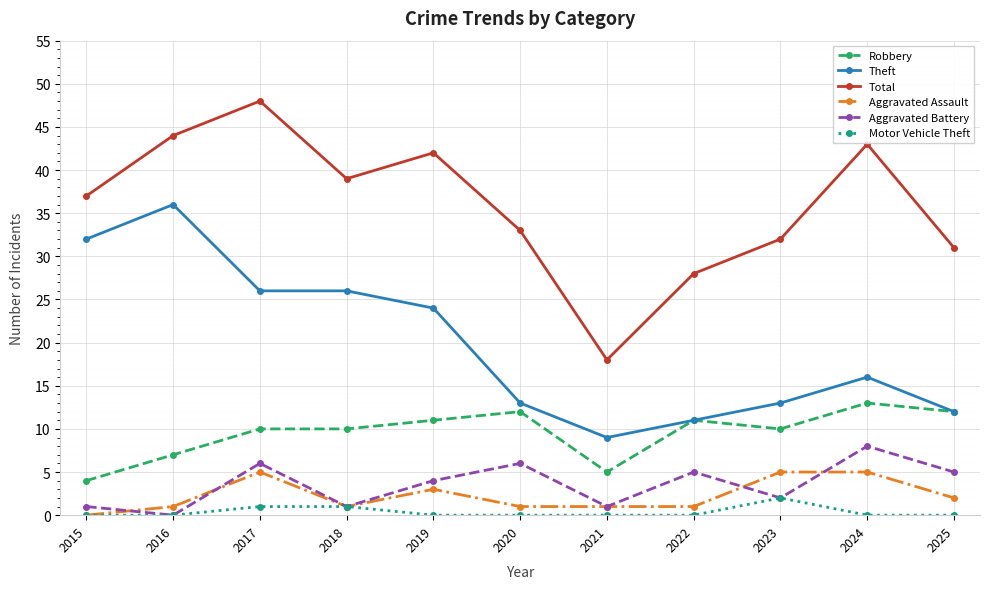

What value does the Total series have at 2019?

42